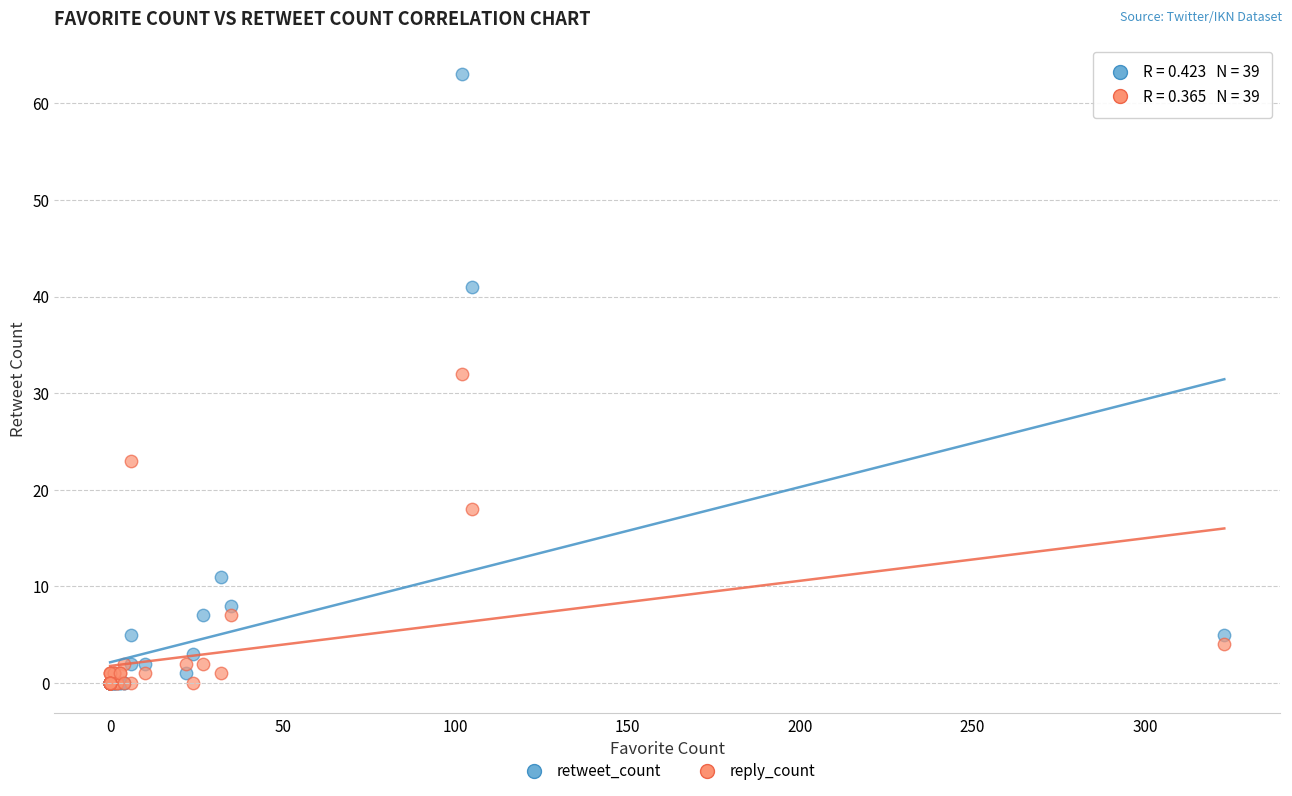

In the reply_count series, what Y value is closest to 16?

18